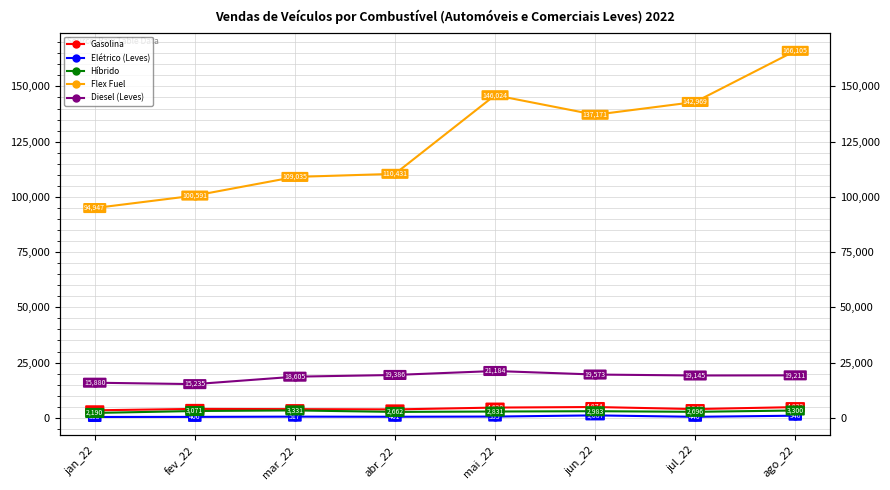

Read the Híbrido value at abr_22.

2662